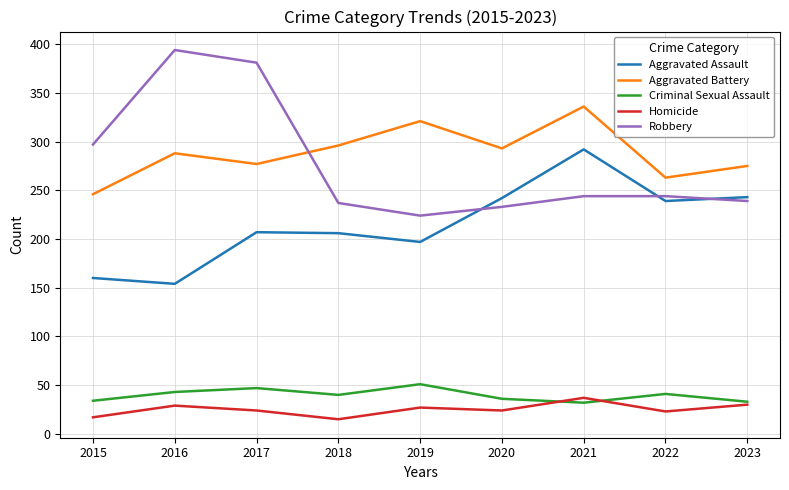

Which series changed the most between 2015 and 2018?

Robbery